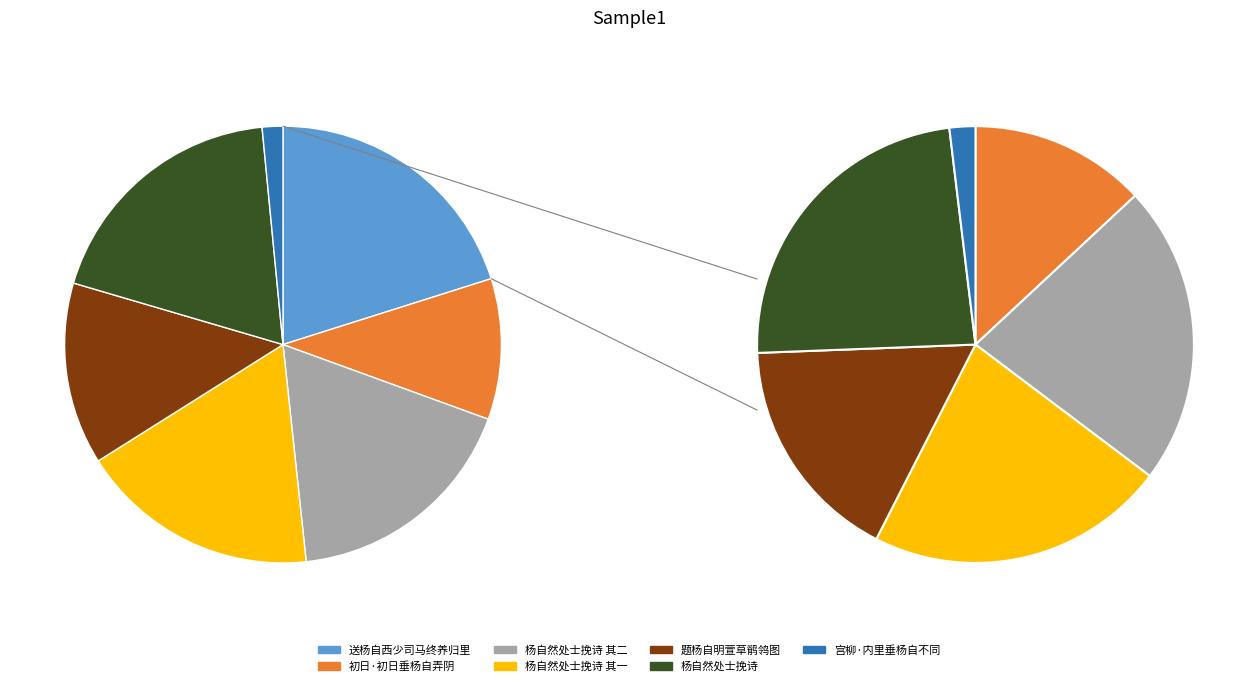

Does 杨自然处士挽诗 其二 represent more than half of the total?

No